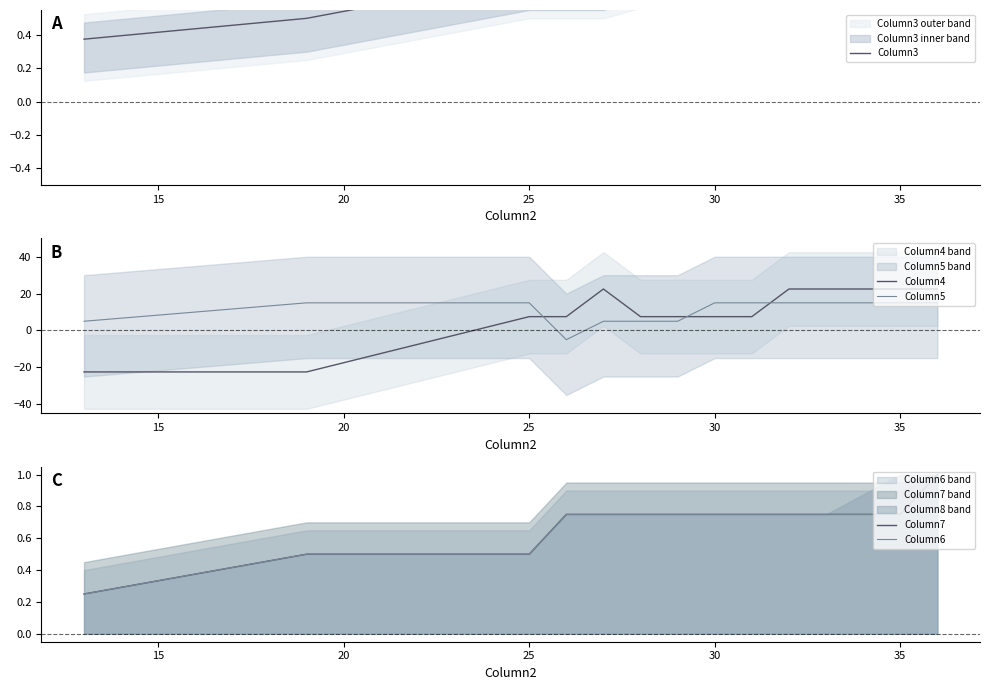

How many values in the Column4 series exceed 7?

11